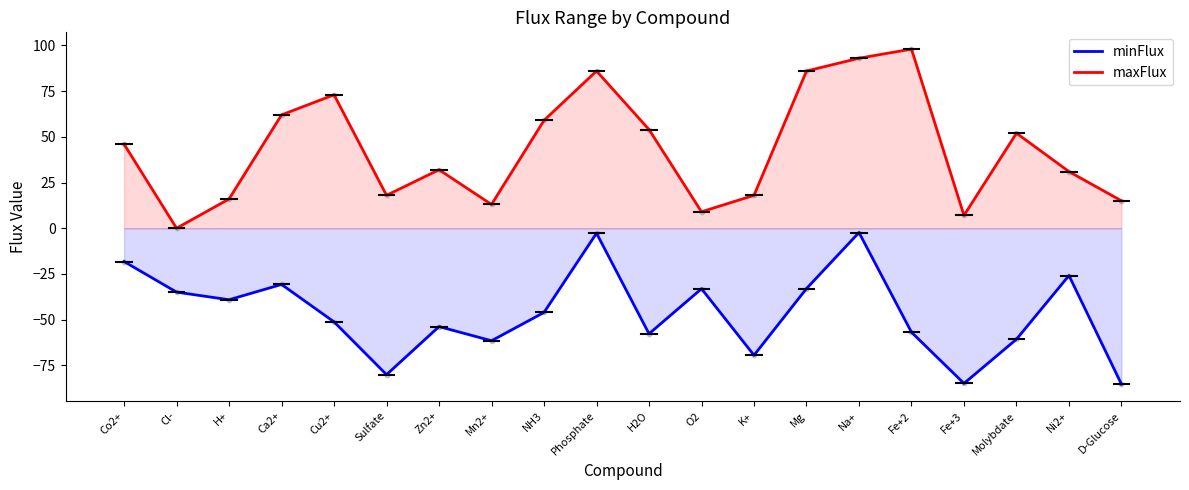

What are all the series names shown in the legend?

minFlux, maxFlux